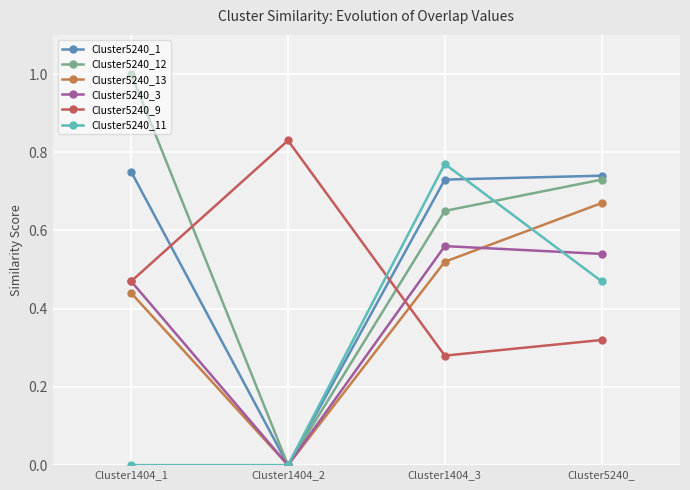

Is this an area chart (filled region under the line)?

No